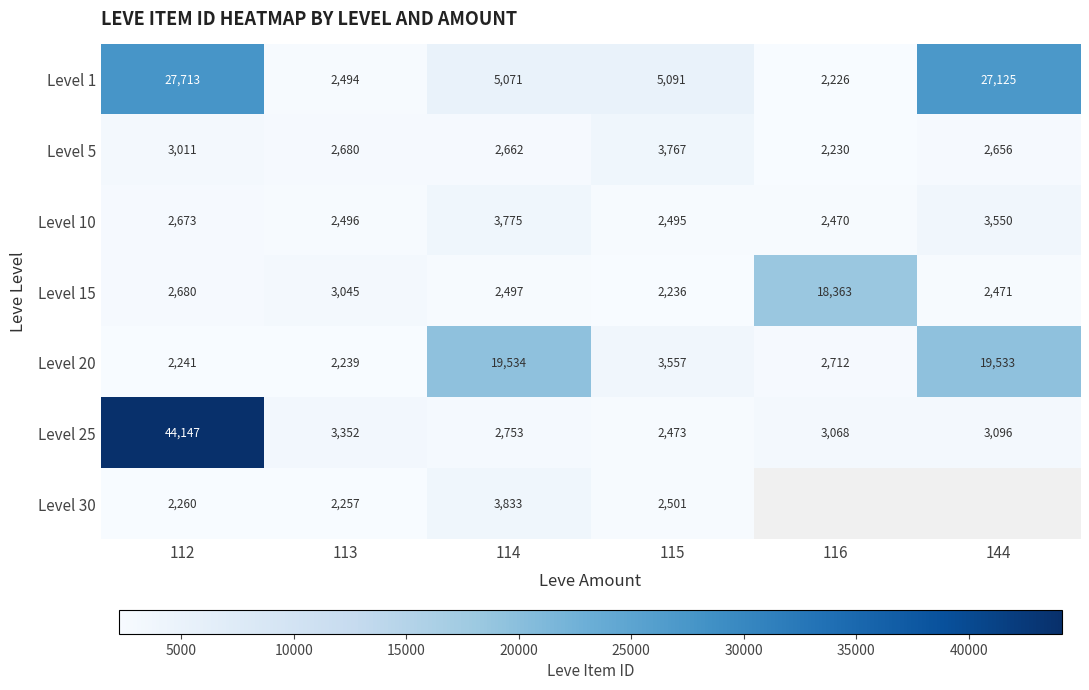

What is the average value of the Level 20 series?

8303